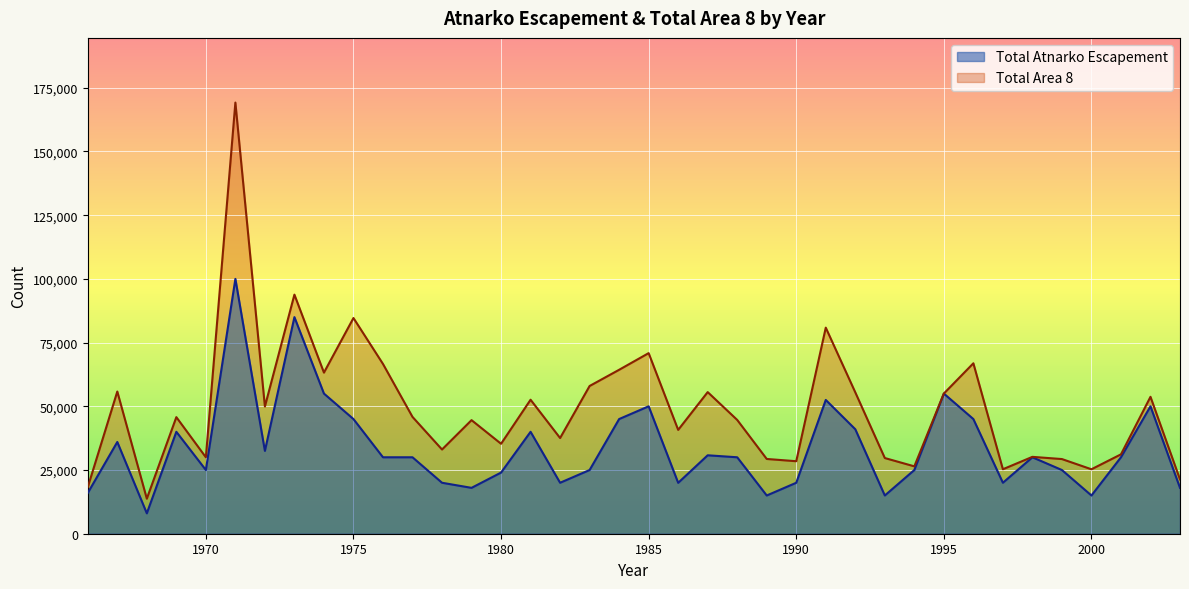

True or false: Total Area 8 and Total Atnarko Escapement cross at least once.

False